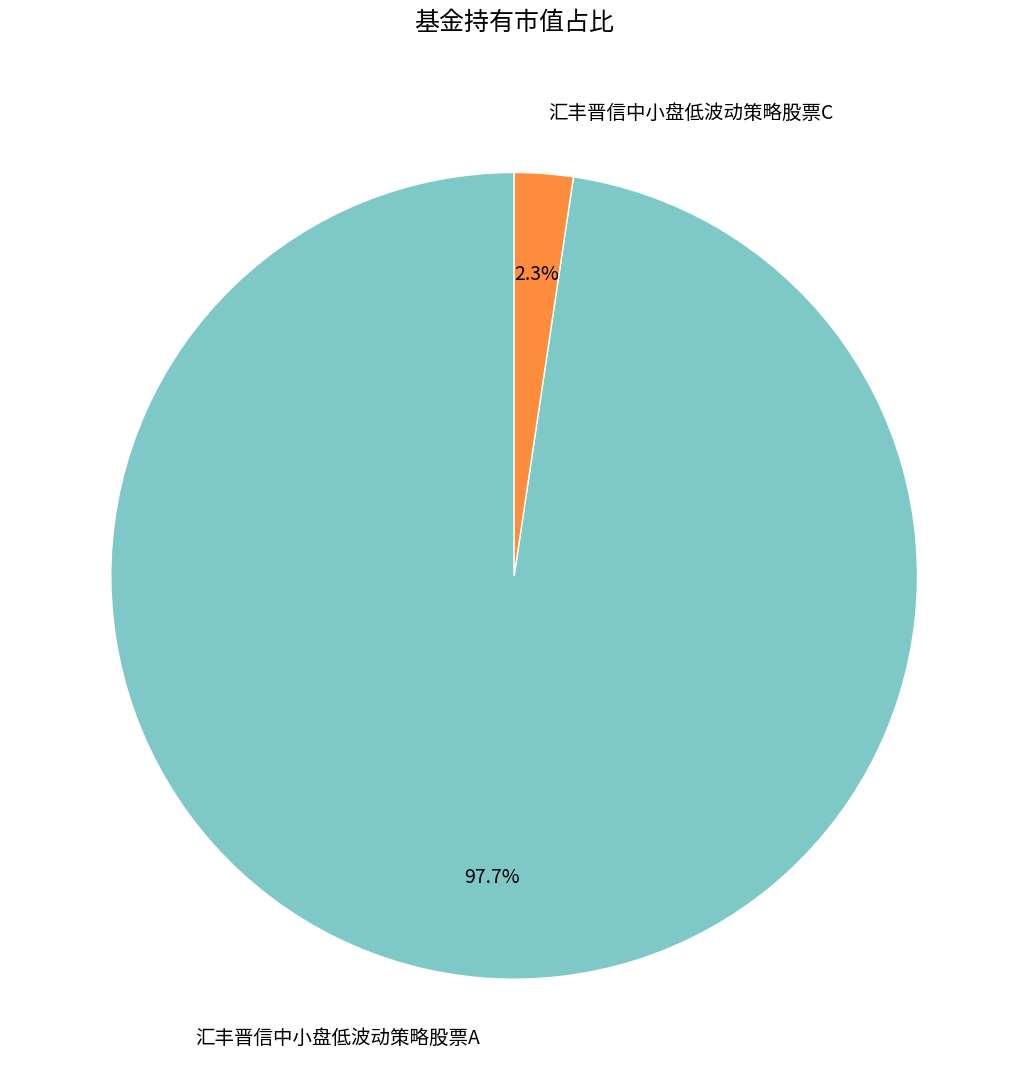

To the nearest percent, what portion does 汇丰晋信中小盘低波动策略股票C represent?

2%